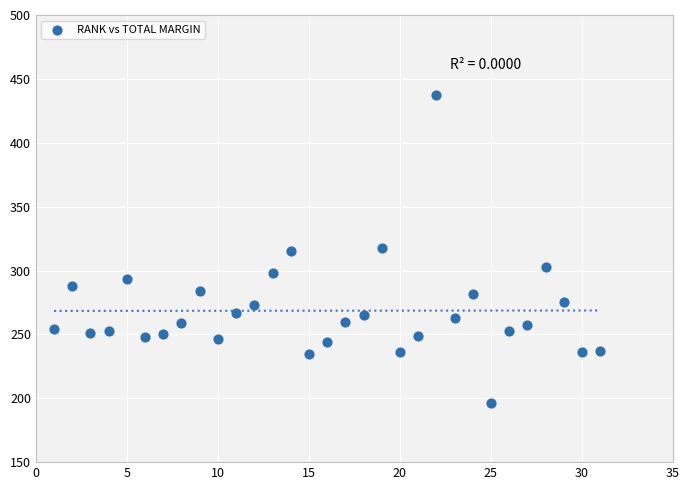

What is the range of Y values (max minus min)?

241